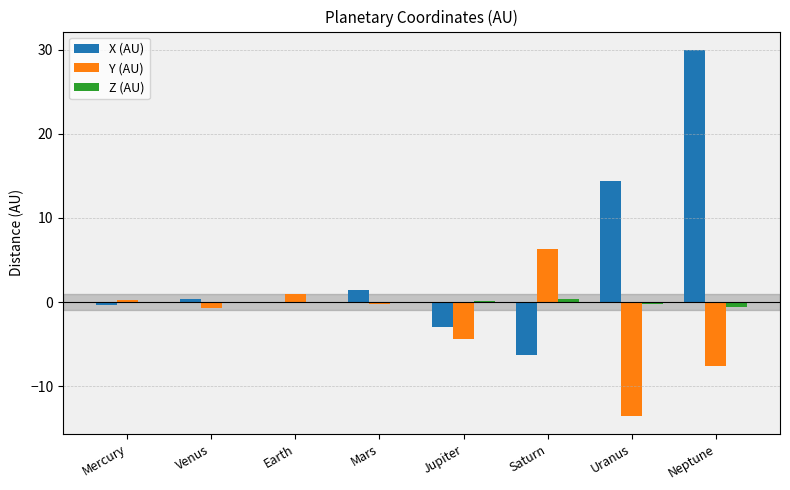

How many data points does each series have?

8